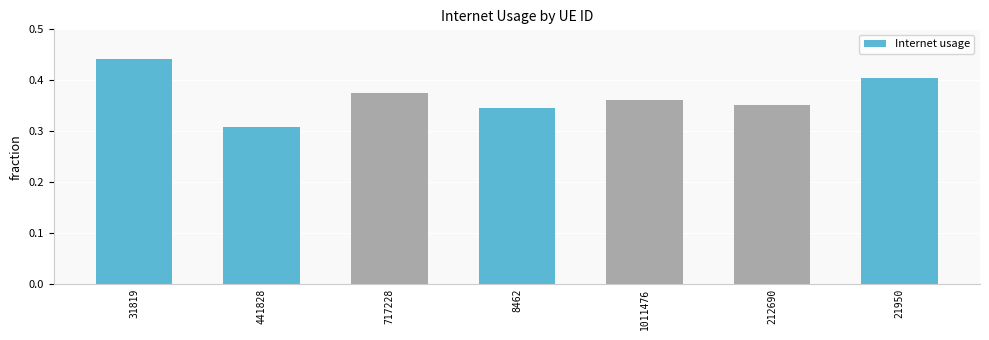

Where is the data nearest to the value 0?

441828